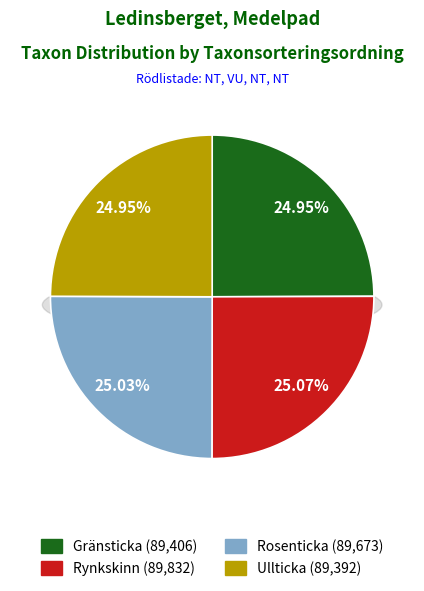

Rank the categories by value from lowest to highest.

Ullticka (107508833), Gränsticka (107508832), Rosenticka (107508831), Rynkskinn (107508834)